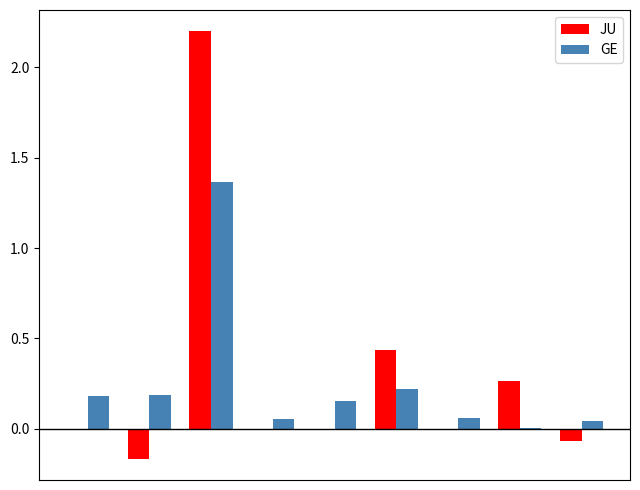

Are the bars grouped side by side (vs. stacked)?

Yes